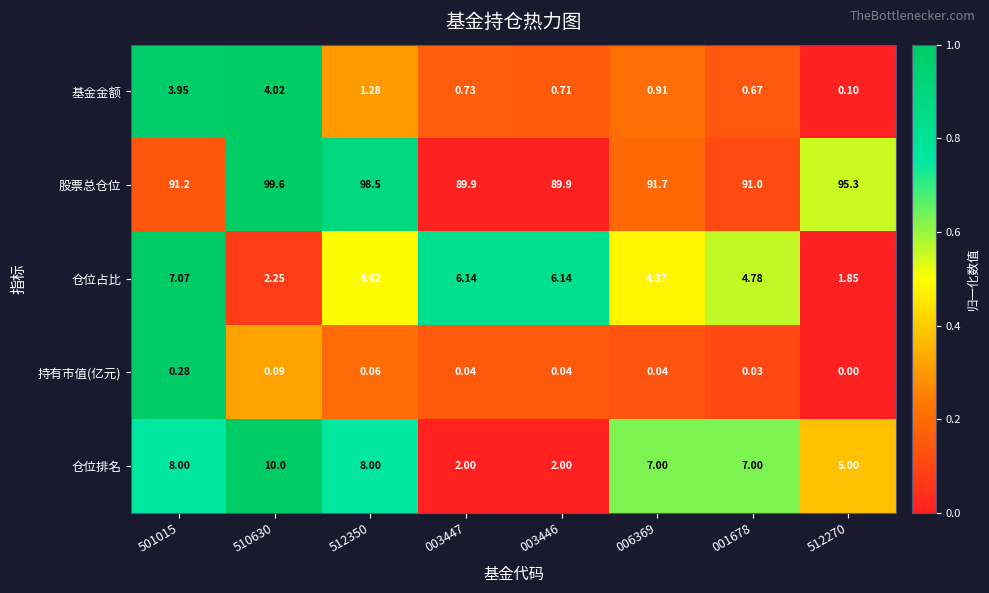

Is the value of 基金金额 at 512350 greater than the value of 仓位排名 at 003447?

No